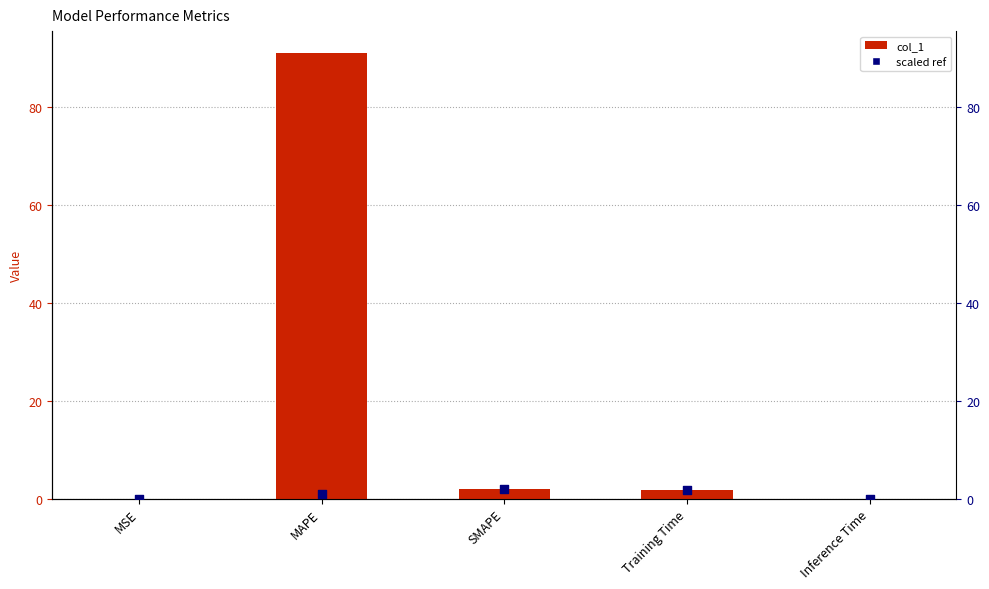

Which series contains the lowest Y value?

col_1